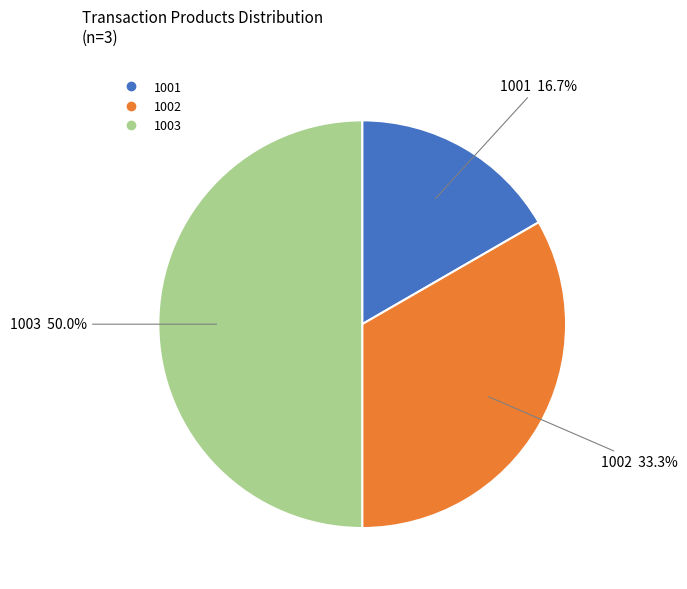

Which category has the biggest portion of the pie?

1003